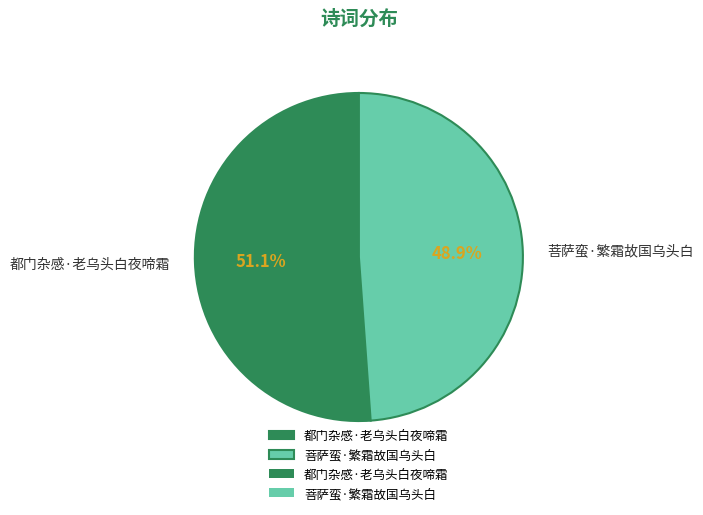

How many segments does this pie chart have?

2